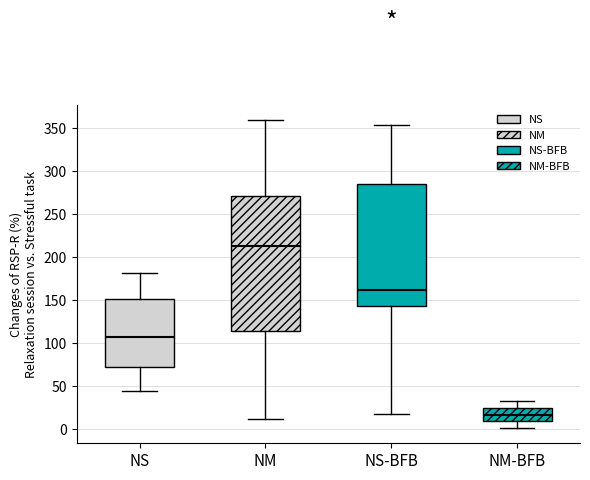

Which box is the tallest, from its lower edge to its upper edge?

NM